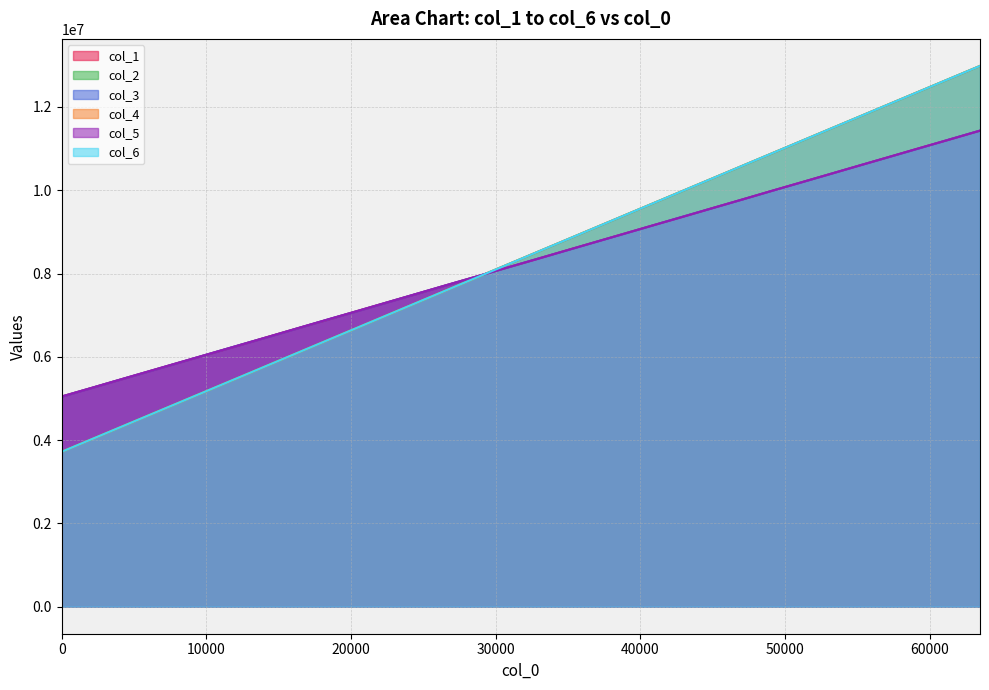

What is the maximum value shown in the chart?

12984351